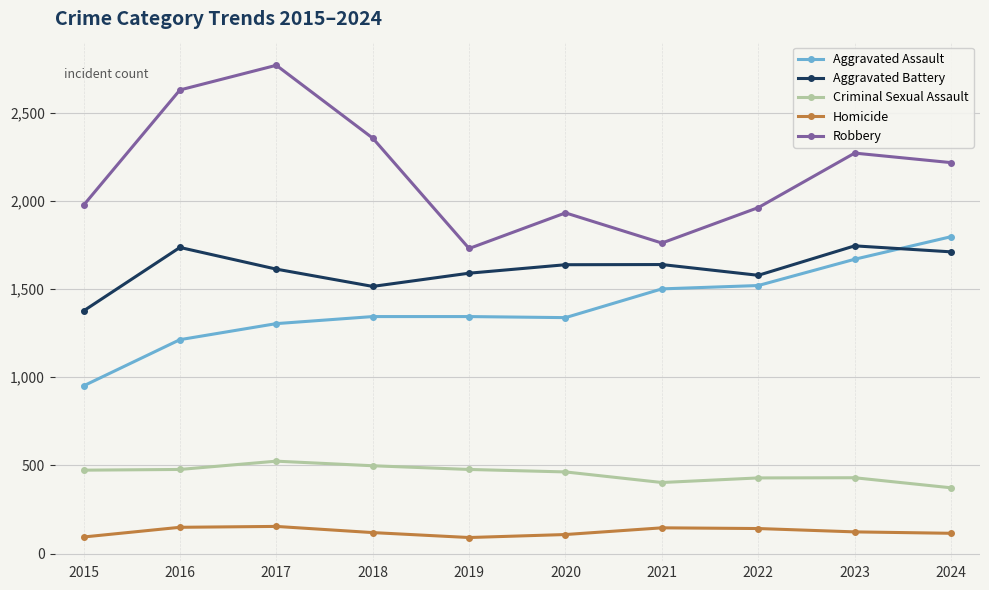

Does the chart display data point markers on the line(s)?

Yes